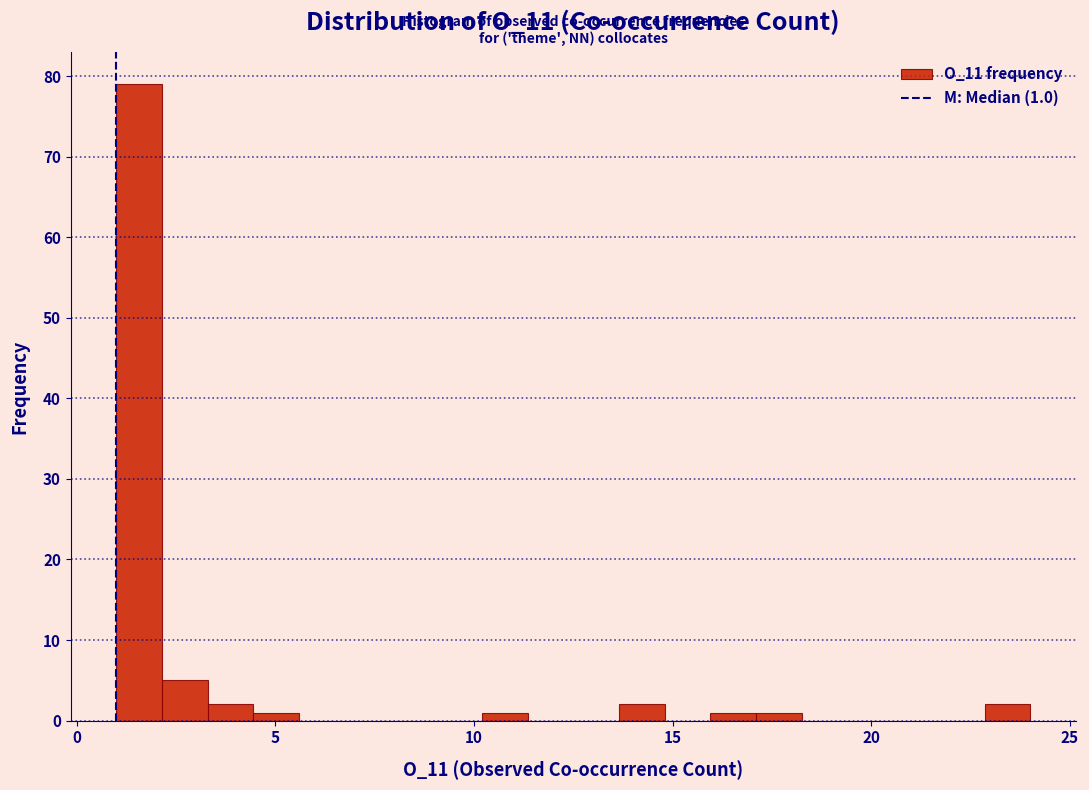

Read against the x-axis, roughly where is the centre of the tallest bar?

1.5